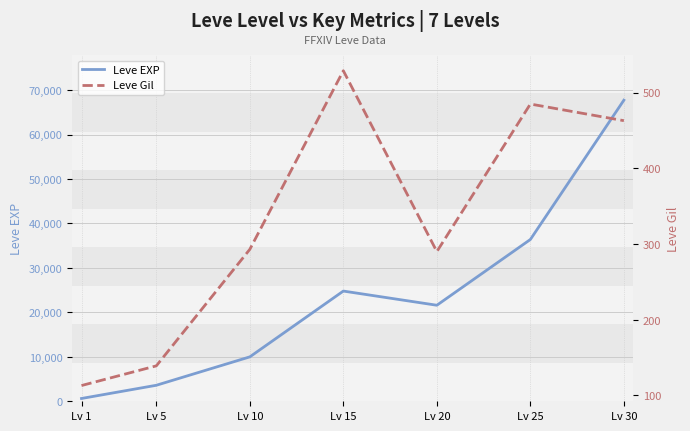

Where is the first local maximum for Leve Gil?

Lv 15